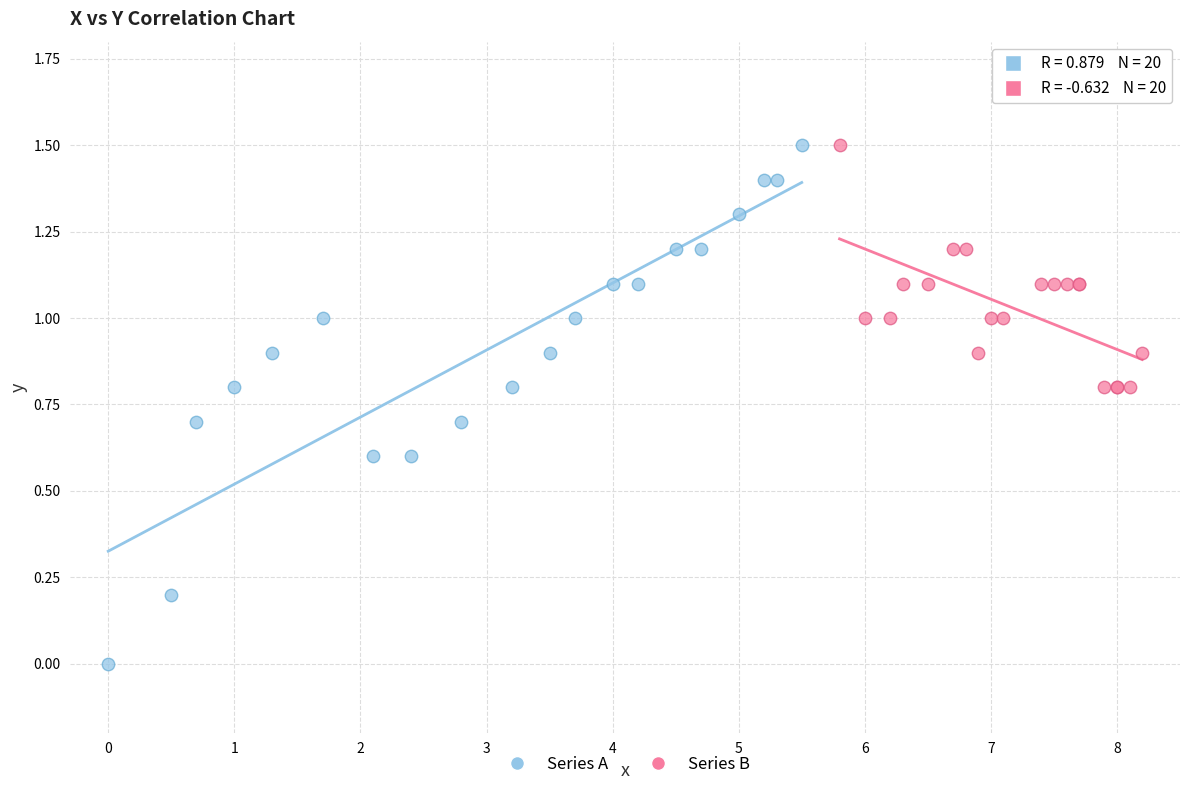

Which series reaches the minimum Y coordinate?

Series A